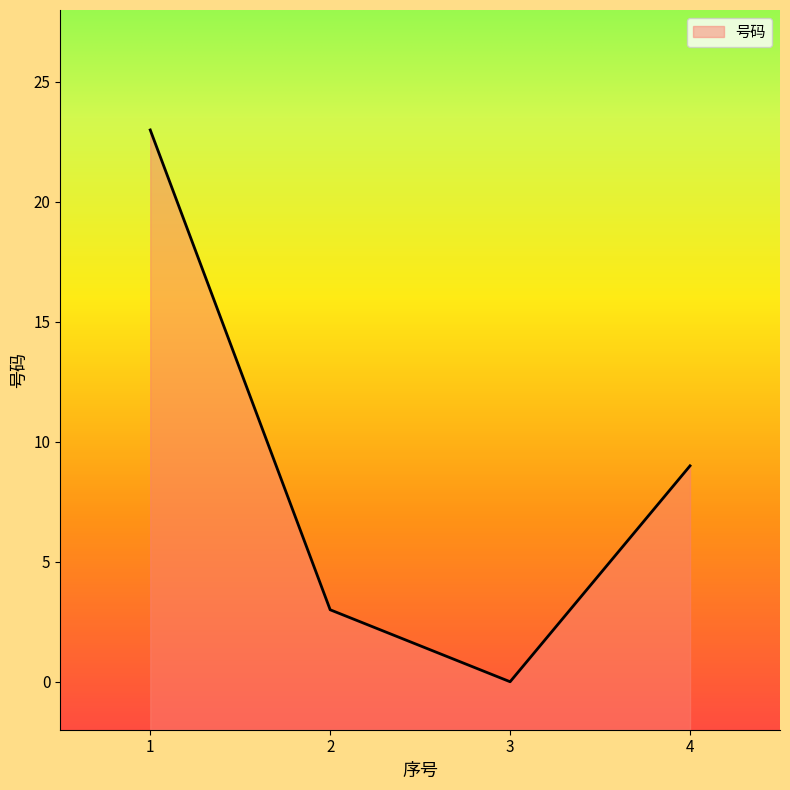

Reading left to right, extract all data points from this chart.

1=23	2=3	3=0	4=9